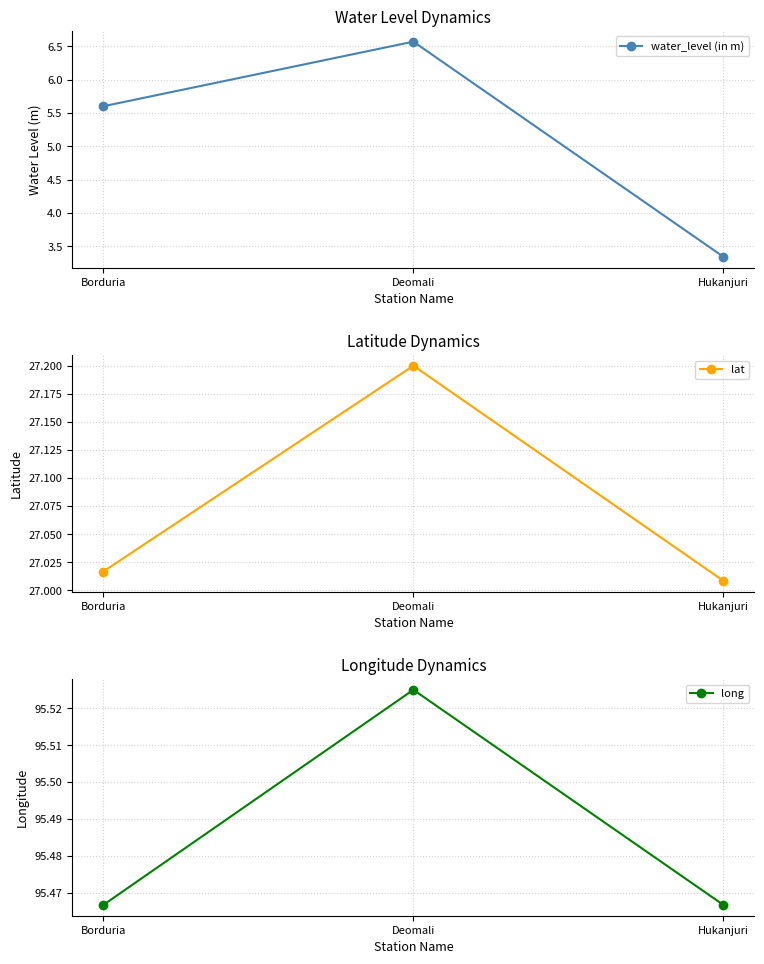

Reading right to left, list all the values displayed in this chart.

water_level (in m): Hukanjuri=3.3	Deomali=6.6	Borduria=5.6
lat: Hukanjuri=27.0	Deomali=27.2	Borduria=27.0
long: Hukanjuri=95.5	Deomali=95.5	Borduria=95.5